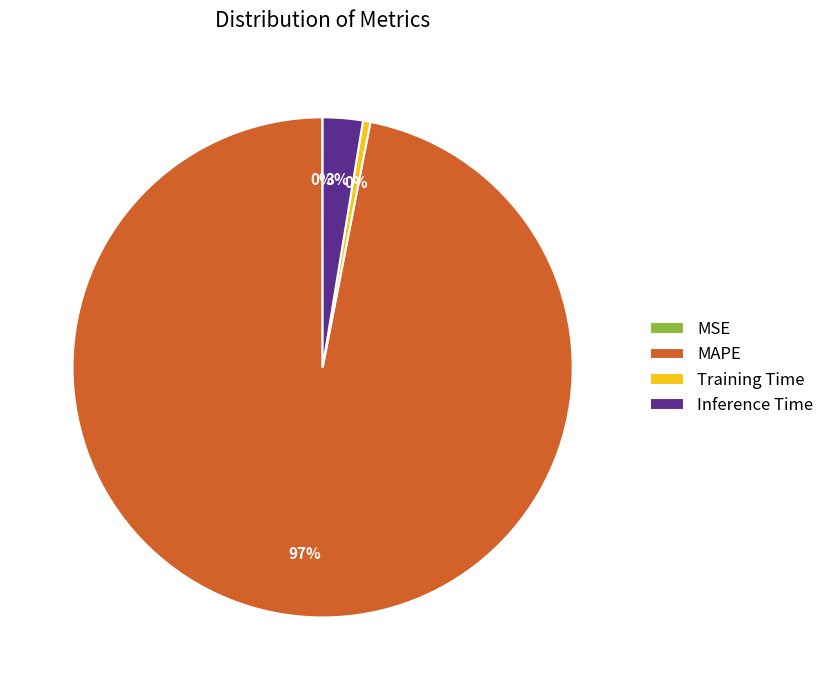

Between MAPE and Inference Time, which is larger?

MAPE